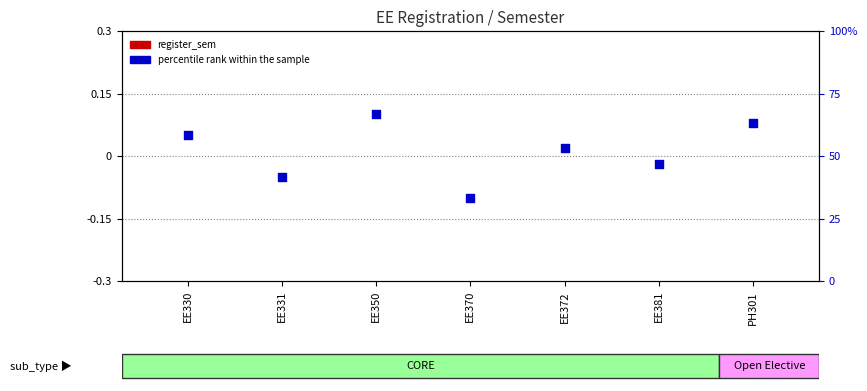

Which has a higher value, EE330 or EE350?

EE350